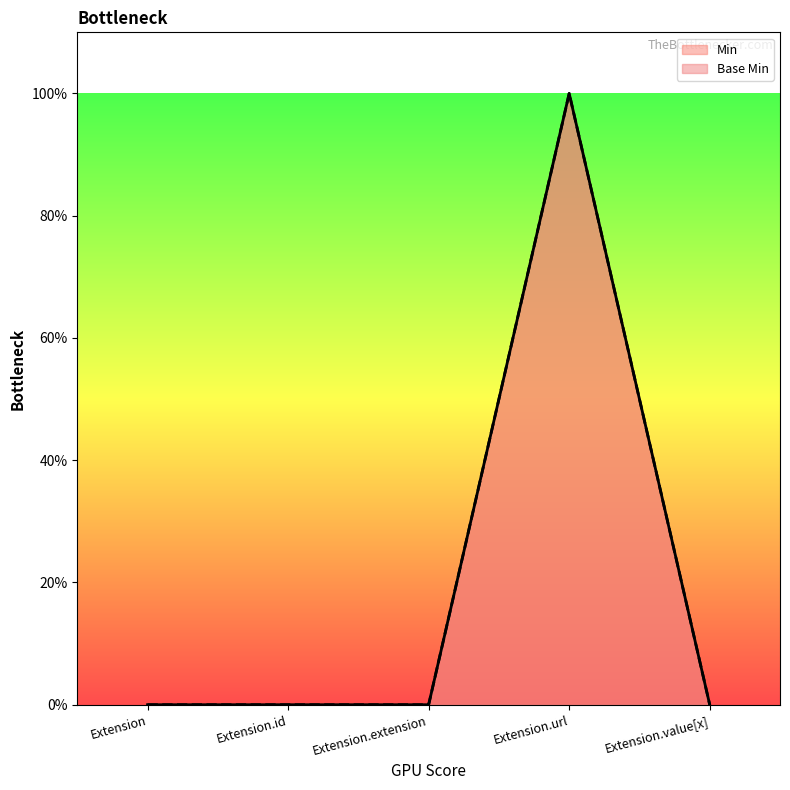

True or false: Base Min has a value of 0 at Extension.value[x].

True